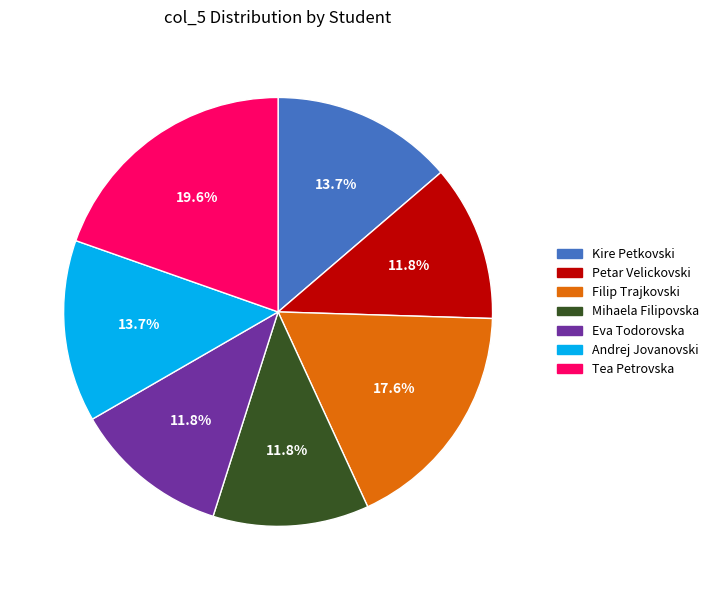

Between Tea Petrovska and Mihaela Filipovska, which is larger?

Tea Petrovska